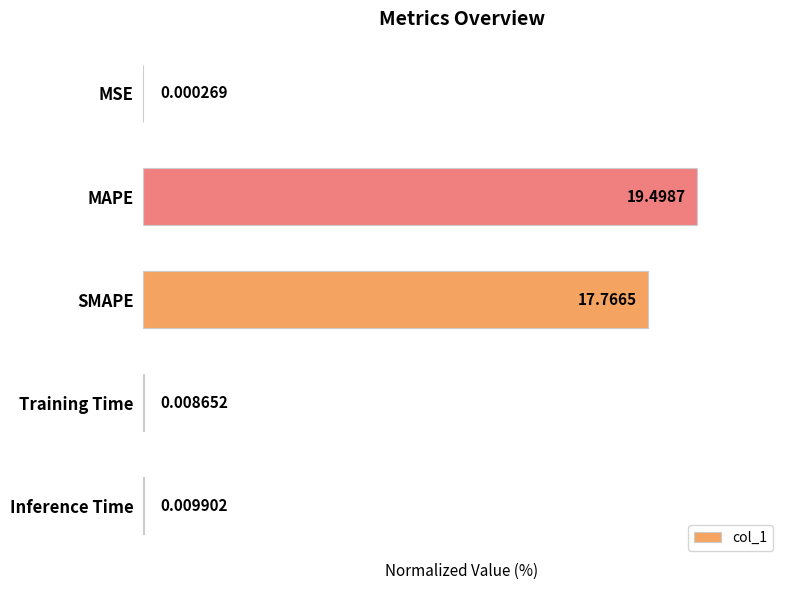

How many data points does each series have?

5